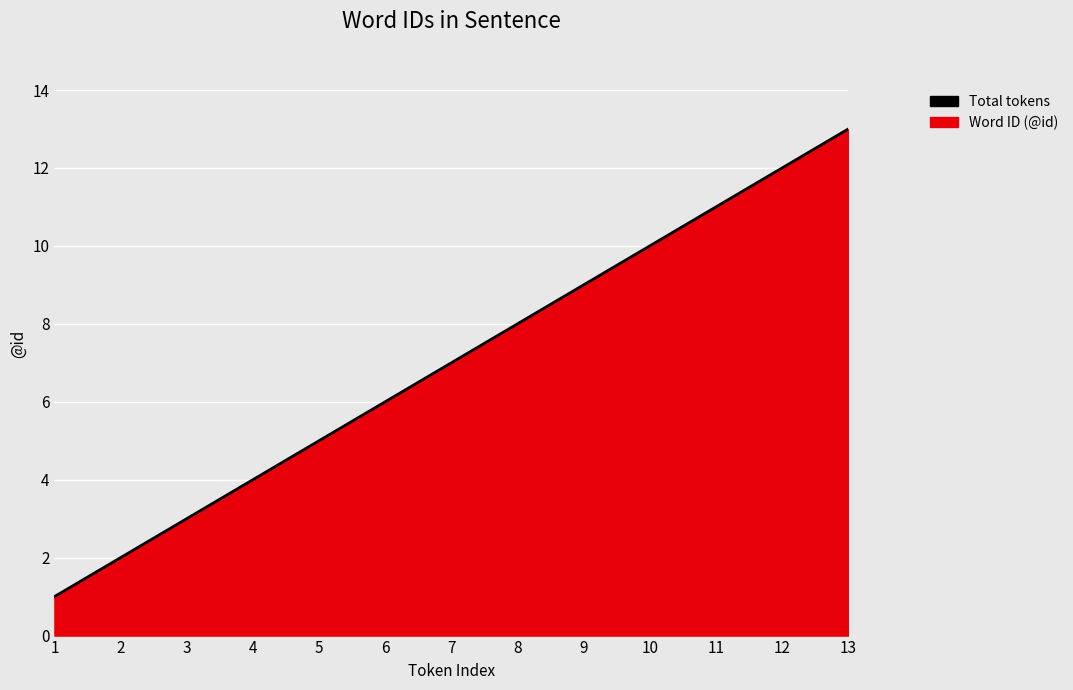

Count the number of categories in the chart.

13